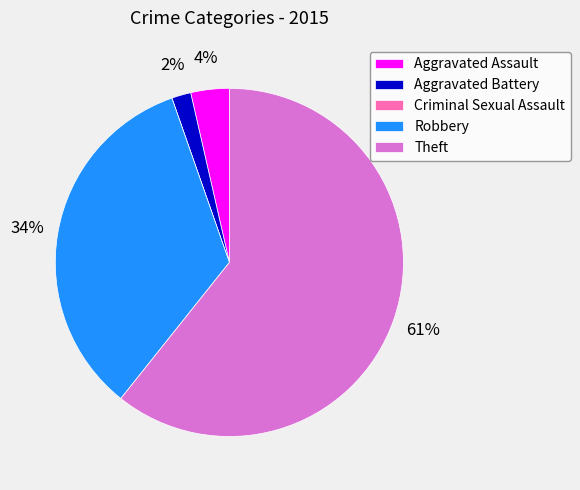

To the nearest percent, what is the average slice percentage?

20%